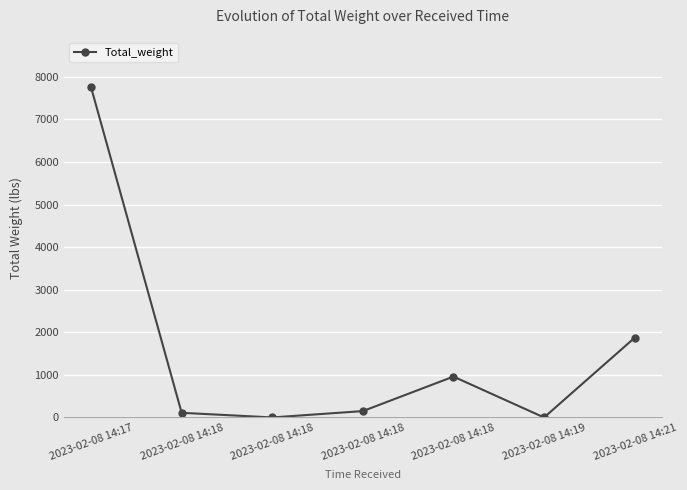

What is the value of the 7th point from the left?

1872